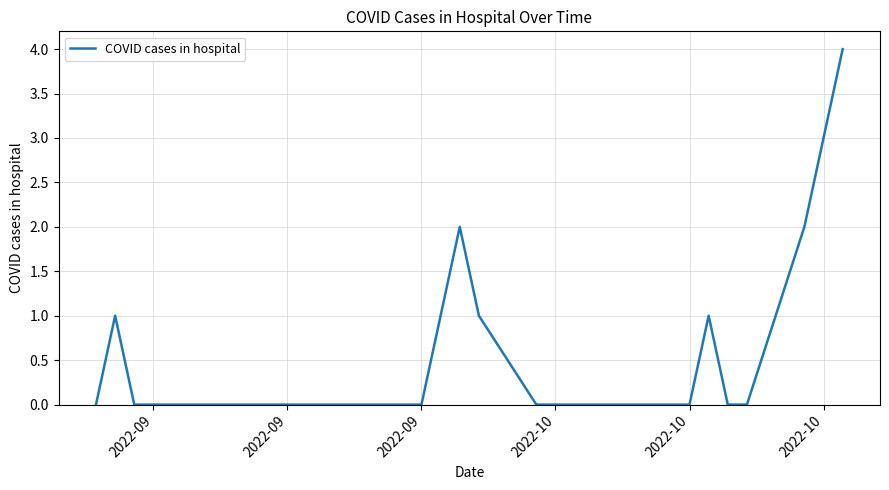

How many lines are shown in the chart?

1